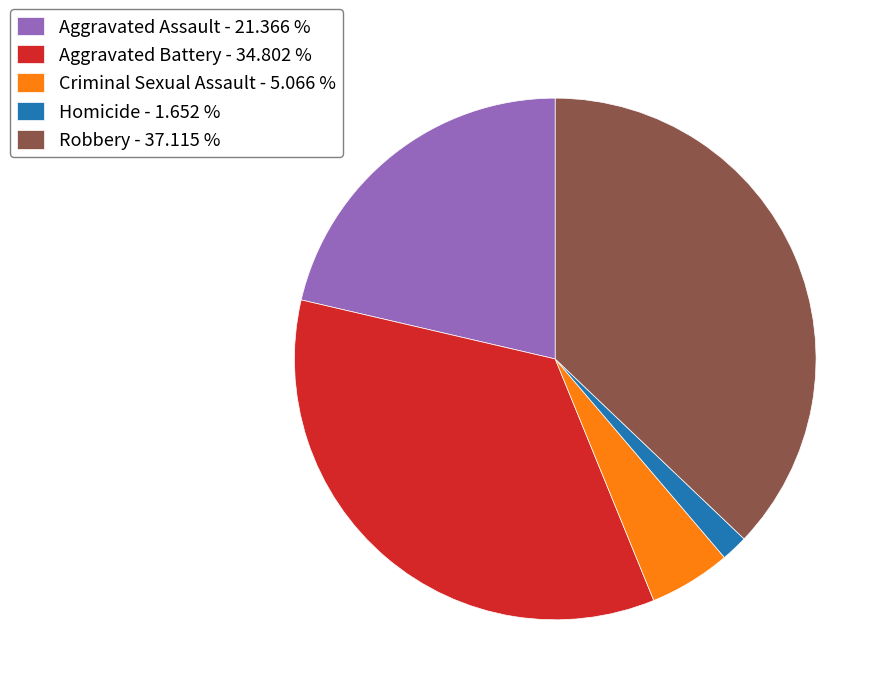

What is the ratio of the value at Aggravated Assault - 21.366 % to the value at Homicide - 1.652 %?

12.9